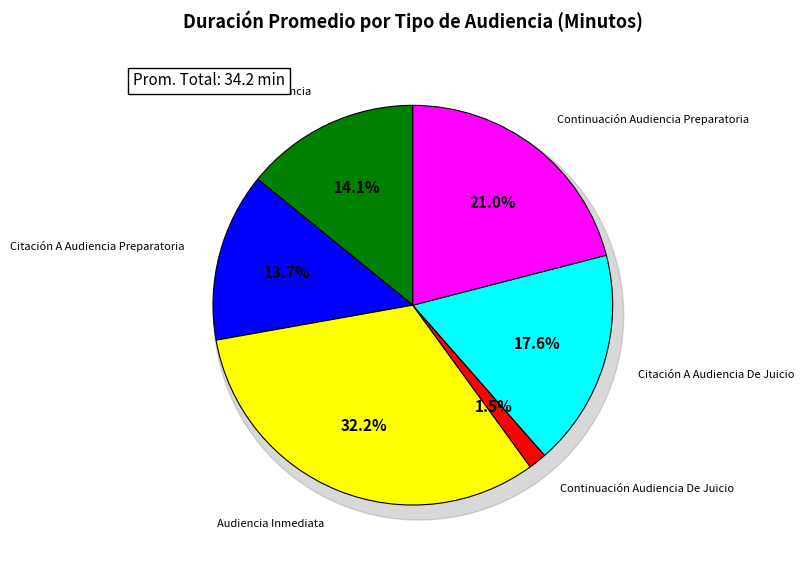

How many segments does this pie chart have?

6